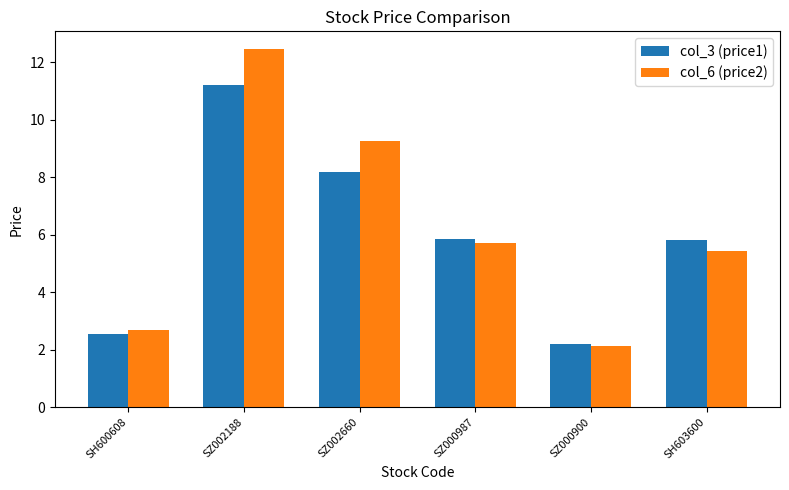

The col_6 (price2) series shows 5.4 at SH603600. True or false?

True